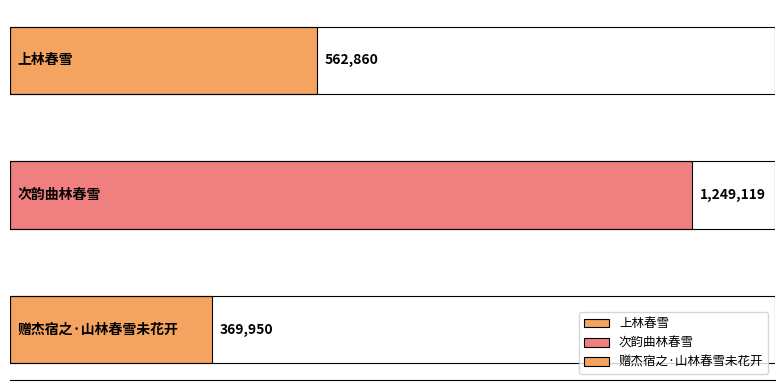

What is the change in value from 上林春雪 to 赠杰宿之·山林春雪未花开?

-192910